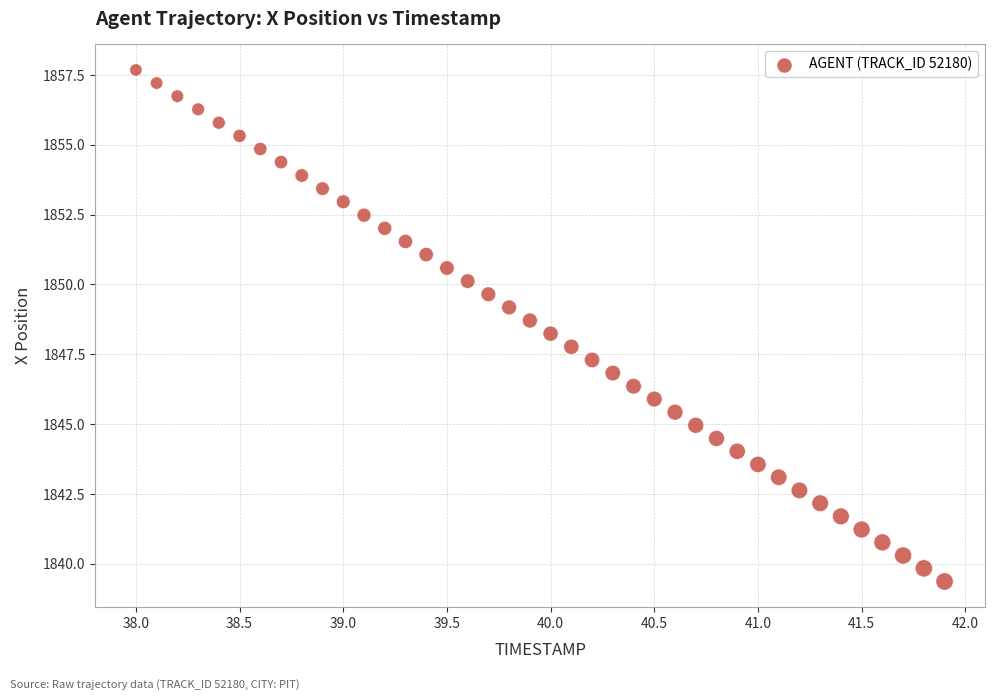

What is the range of Y values (max minus min)?

18.3